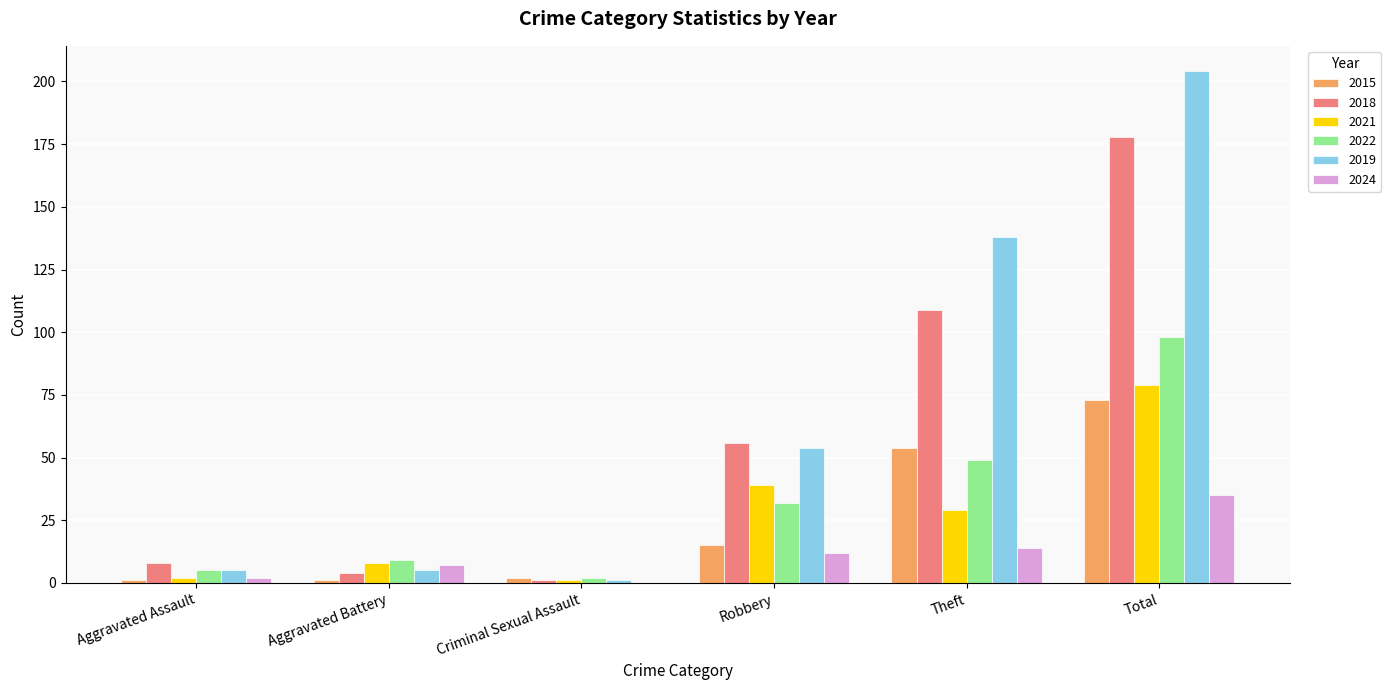

Are the bars horizontal?

No